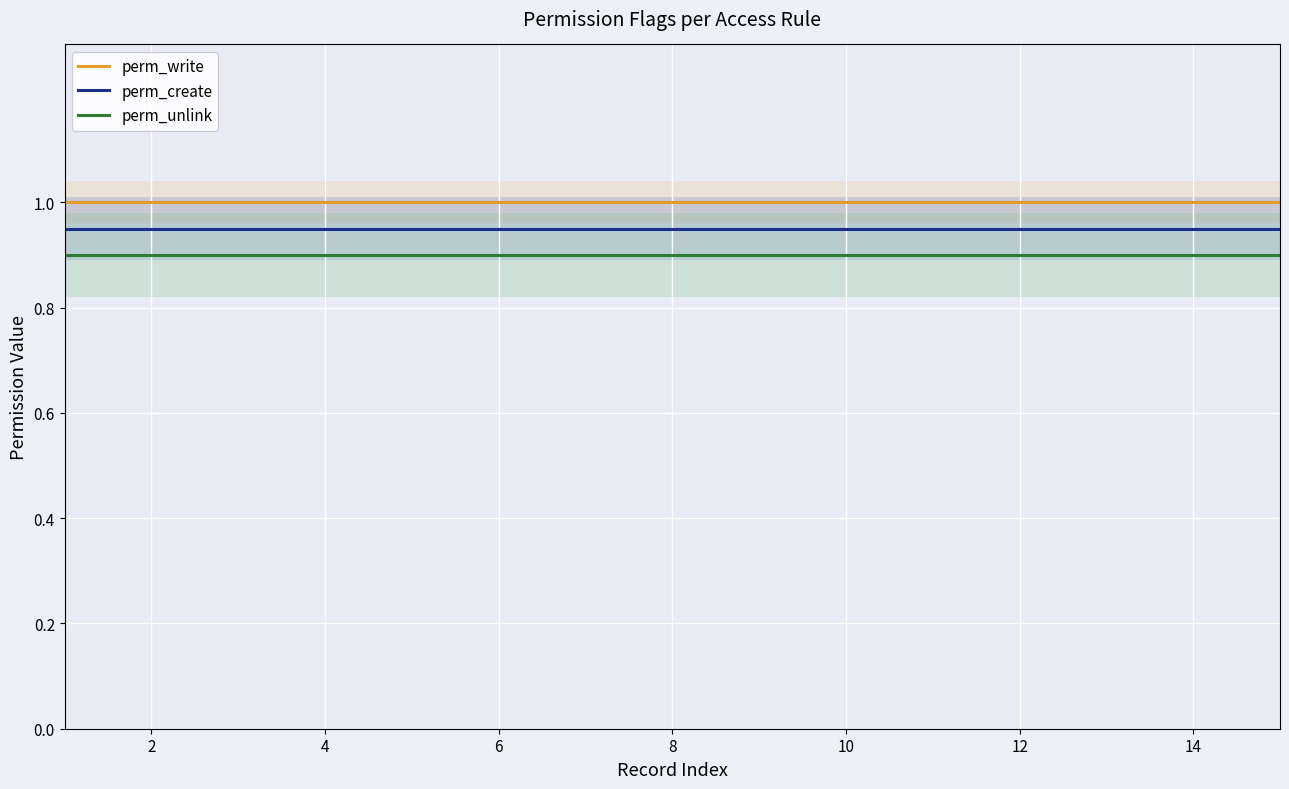

True or false: perm_write has more than 2 points higher than both neighbors.

False